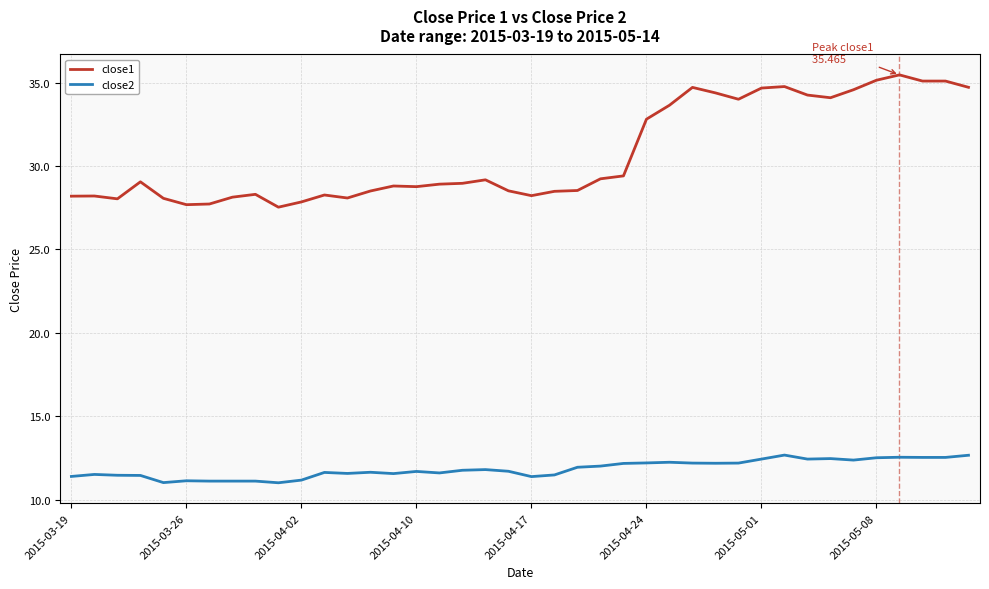

Which series has the largest total across all categories?

close1